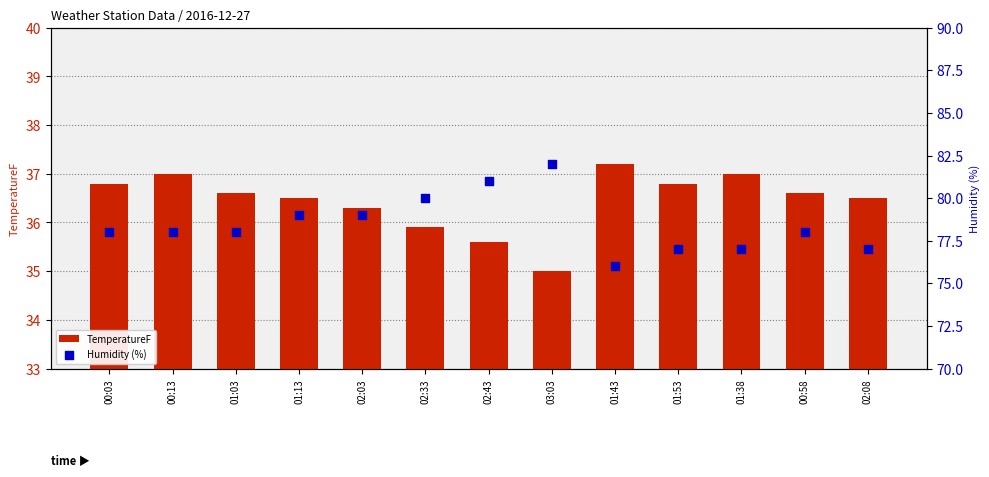

Which series reaches the minimum Y coordinate?

TemperatureF